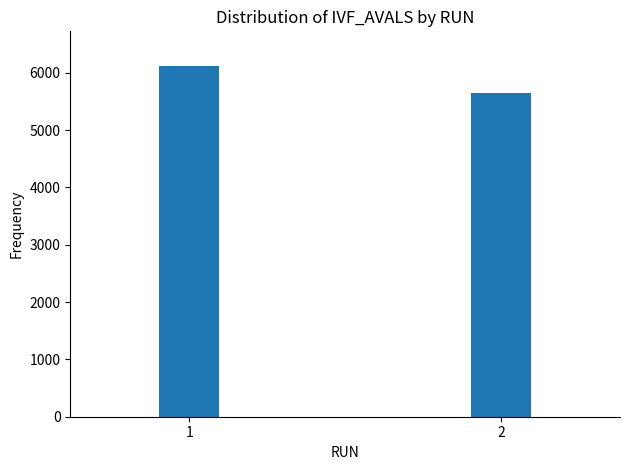

Reading left to right, extract all data points from this chart.

6112	5648